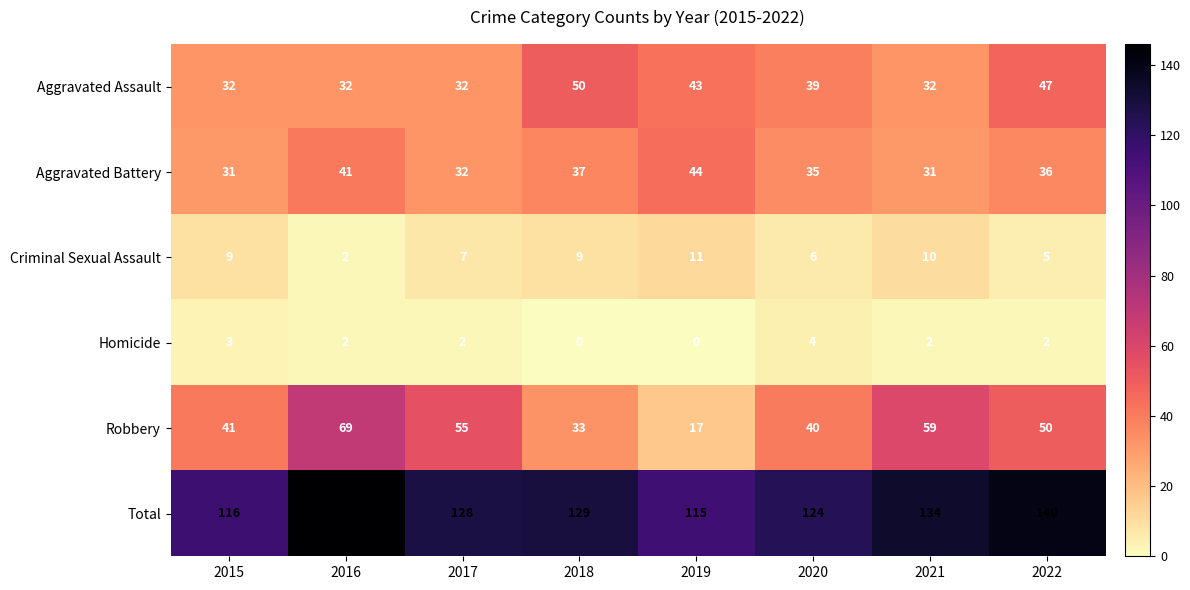

Which label corresponds to the largest value in the chart?

2016